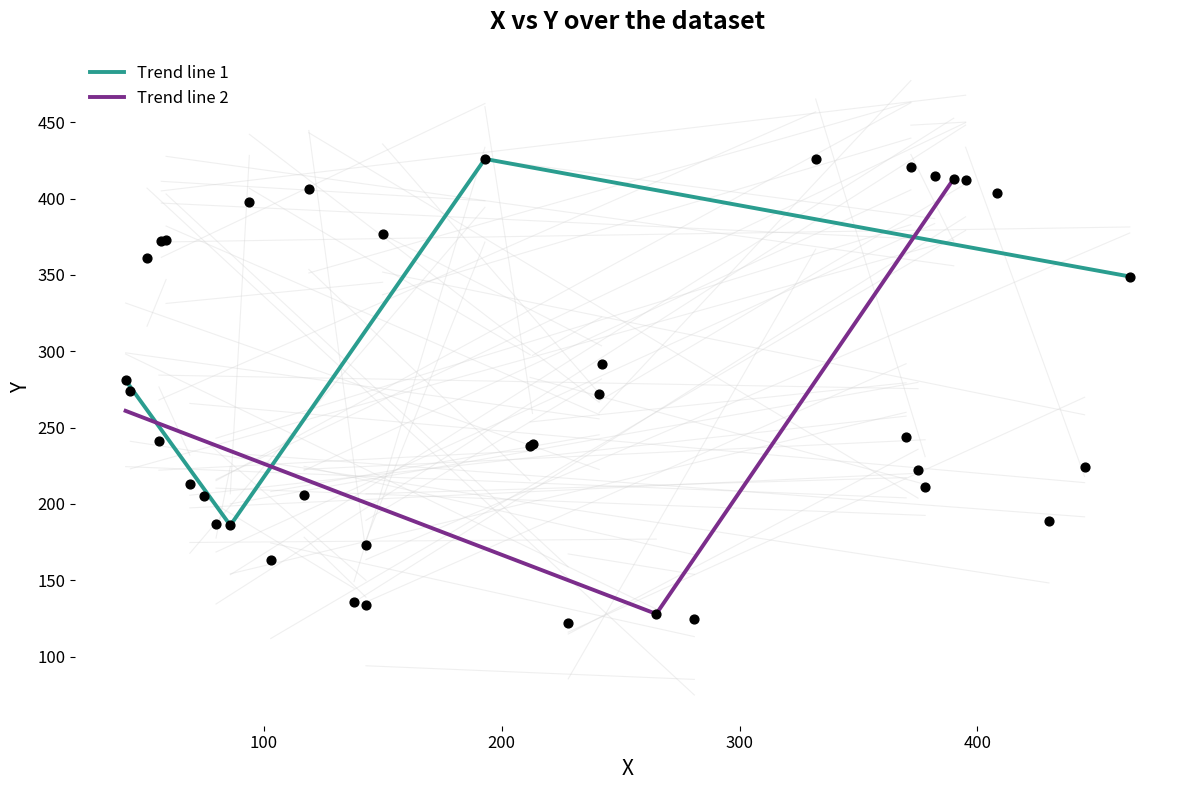

How many interior local peaks does the Trend line 1 series have?

1